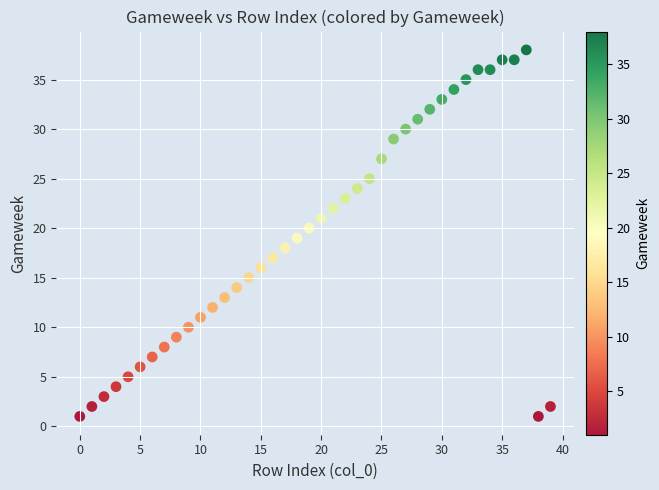

What is the range of Y values (max minus min)?

37